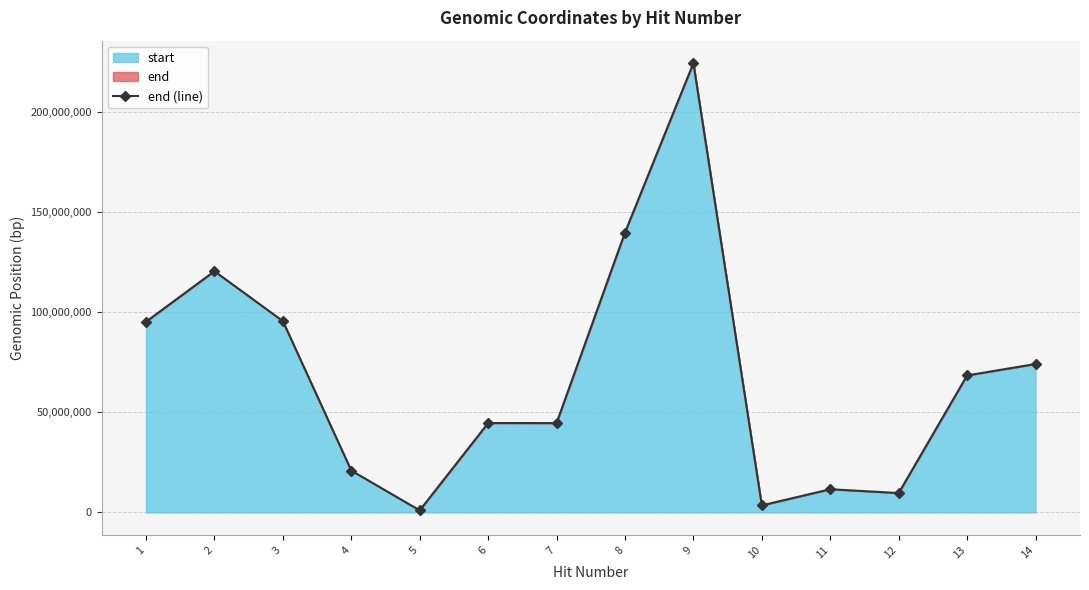

What is the difference between the values at 14 and 13?

5685300